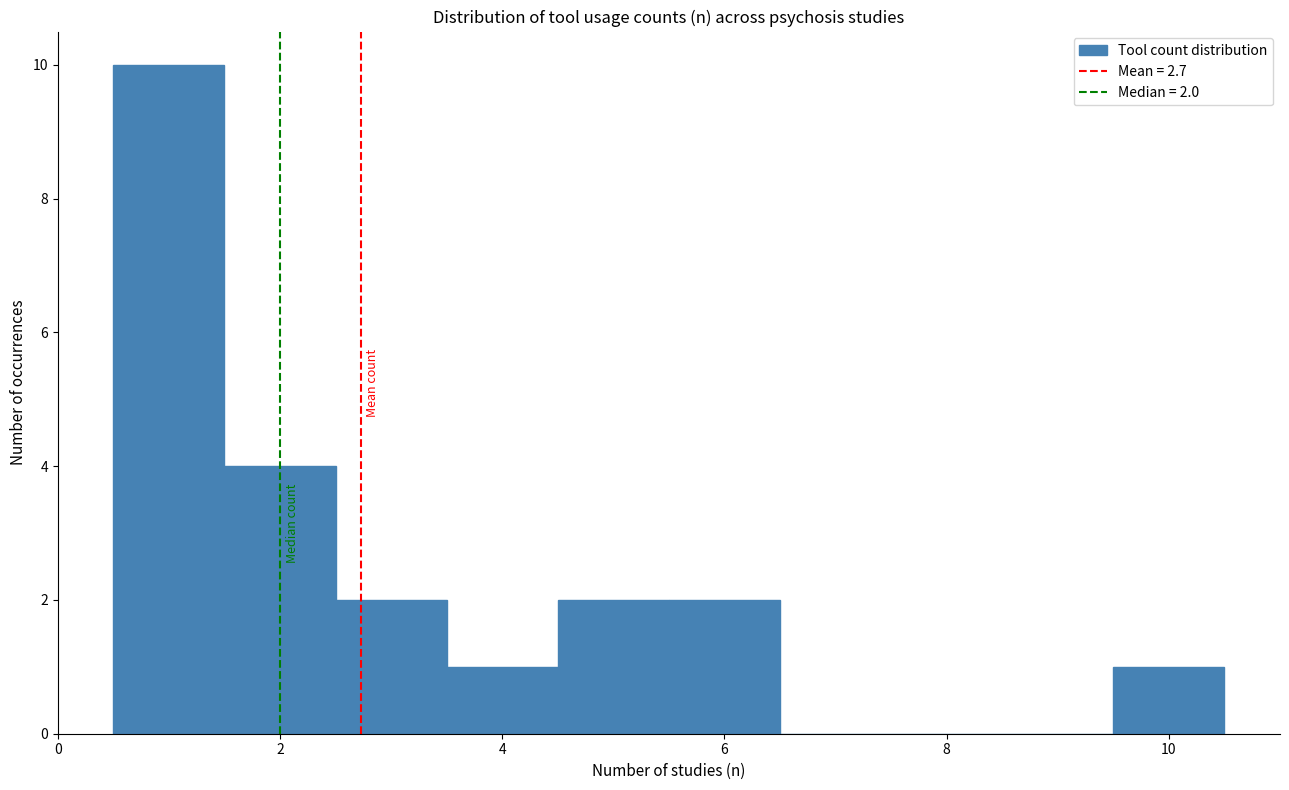

Which range on the x-axis has the tallest bar?

0.5 to 1.5